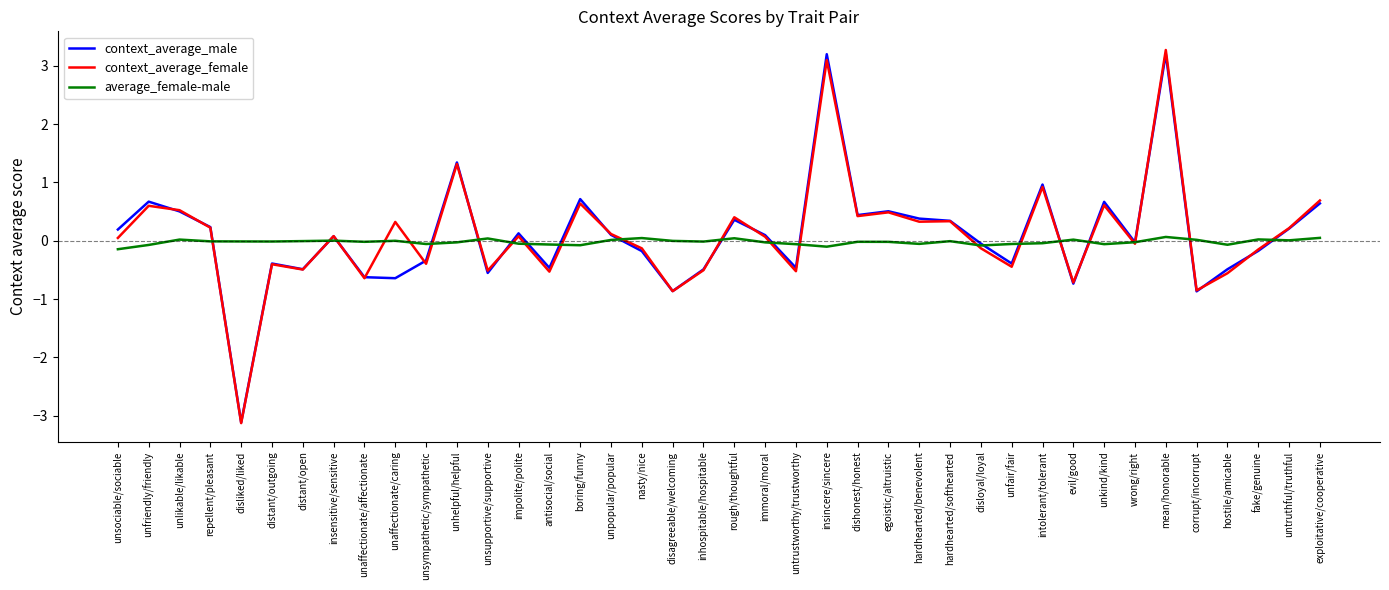

At unfriendly/friendly, list the series in order from largest to smallest.

context_average_male, context_average_female, average_female-male